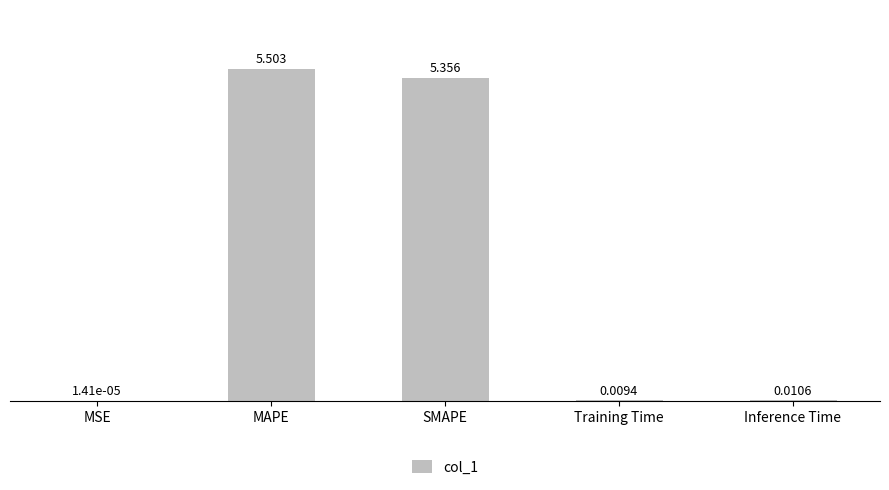

Are the bars horizontal?

No